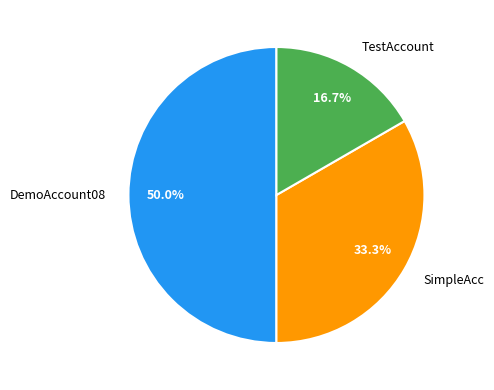

To the nearest percent, what is the combined percentage of TestAccount and SimpleAcc?

50%